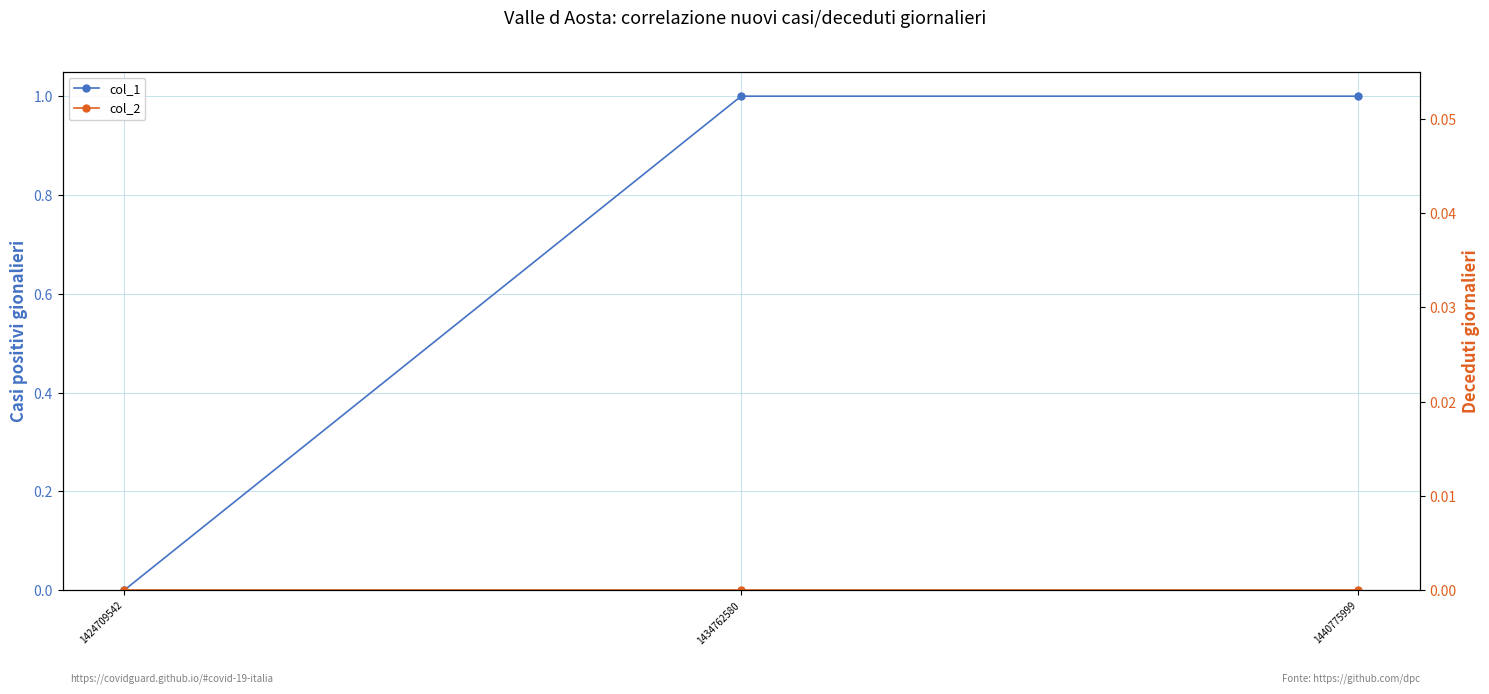

Reading left to right, list all the values displayed in this chart.

col_1: 1424709542=0	1434762580=1	1440775999=1
col_2: 1424709542=0	1434762580=0	1440775999=0